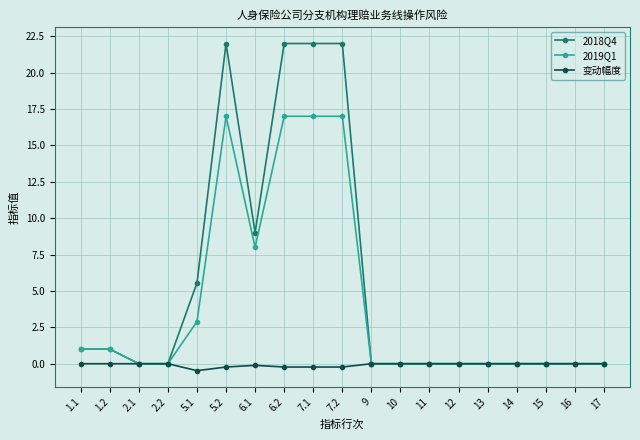

Is this an area chart (filled region under the line)?

No